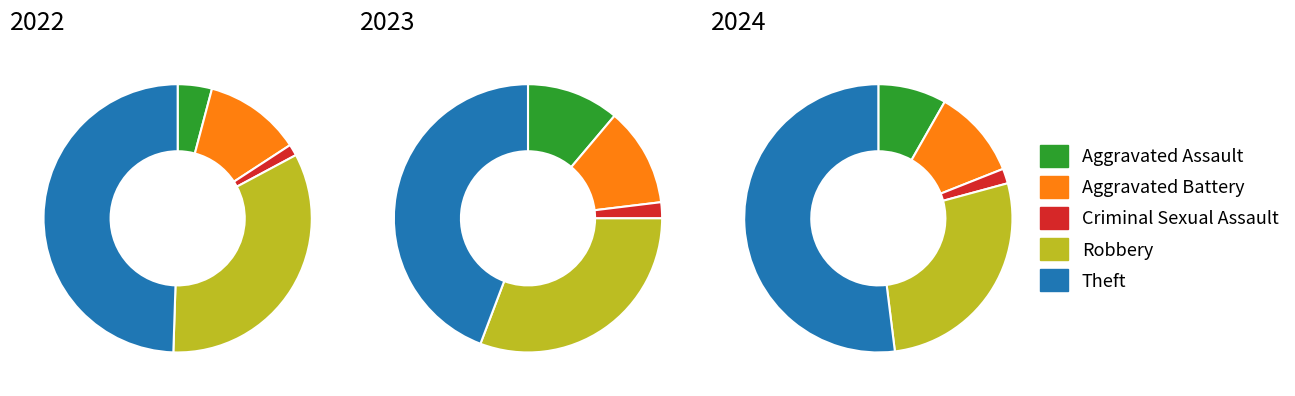

Combined, do values_2022 and 3 account for over 50%?

No